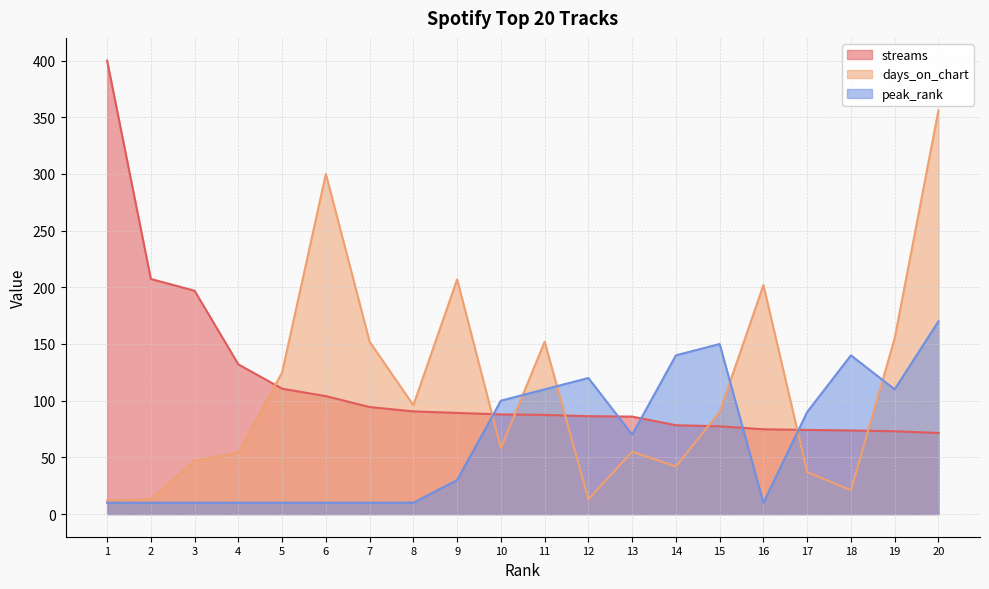

What is the average value of the peak_rank series?

66.0